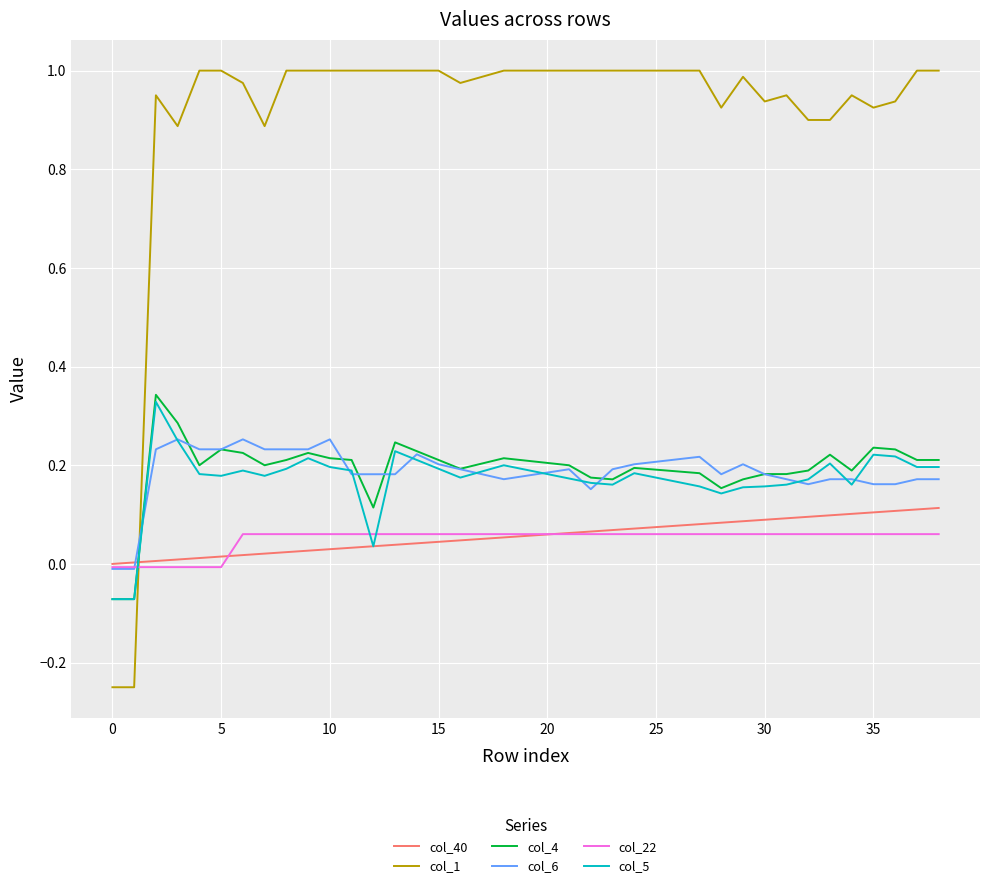

Which series has the largest total across all categories?

col_1